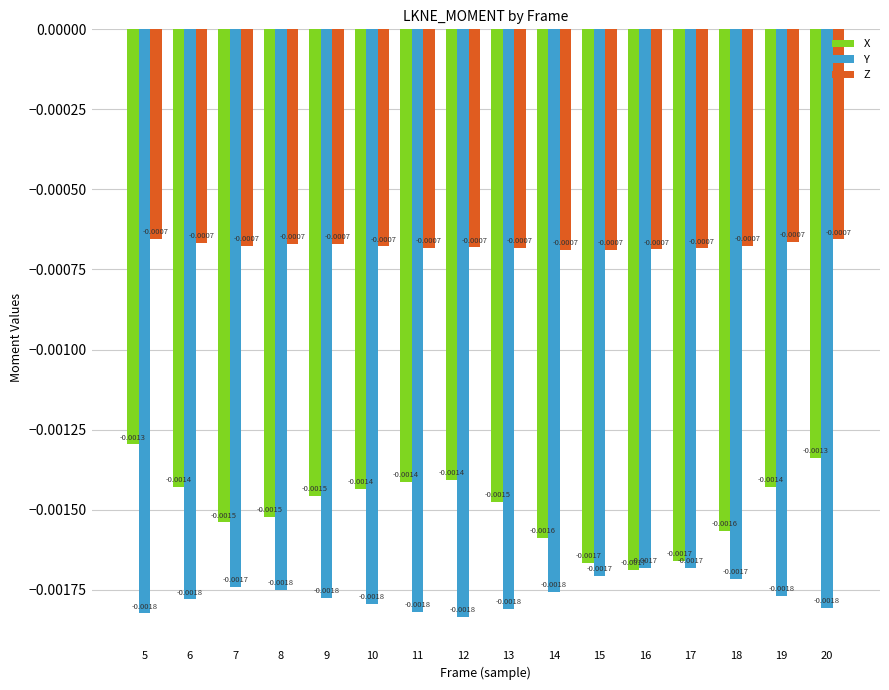

Which series has the largest range (max minus min)?

X